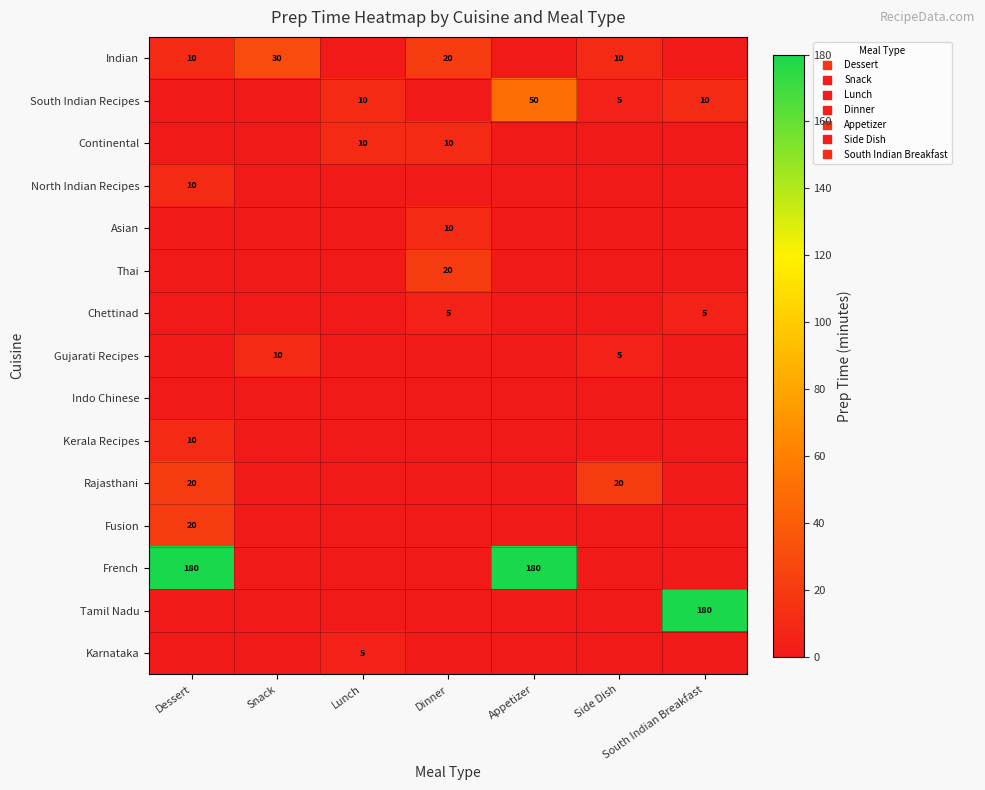

Is it true that Tamil Nadu equals 280 at South Indian Breakfast?

False